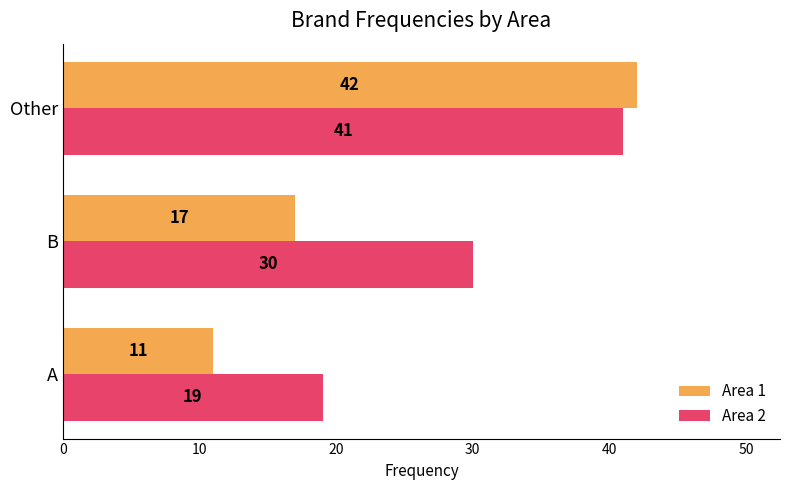

Which series has the widest spread of values?

Area 1